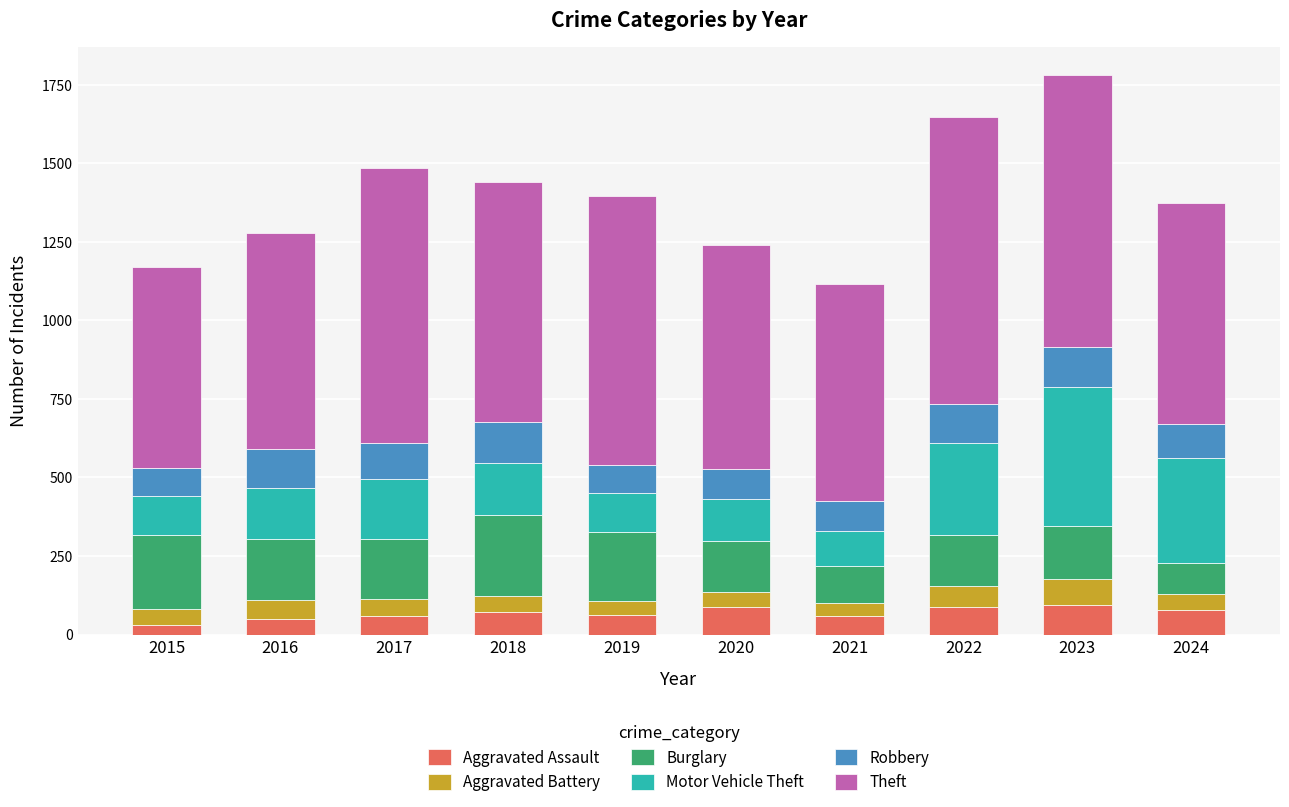

Are the bars grouped side by side (vs. stacked)?

No